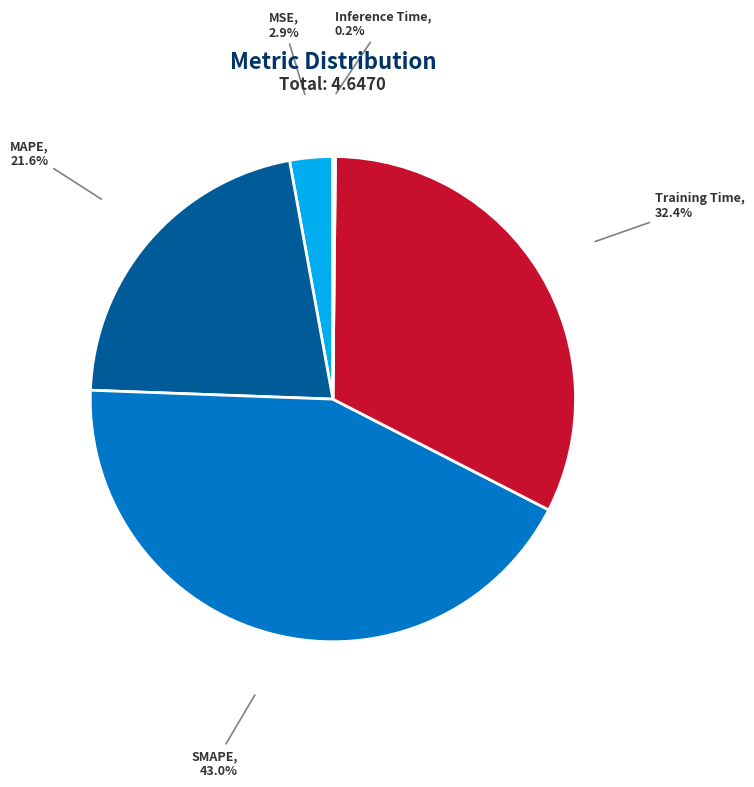

Which slice is the largest?

SMAPE